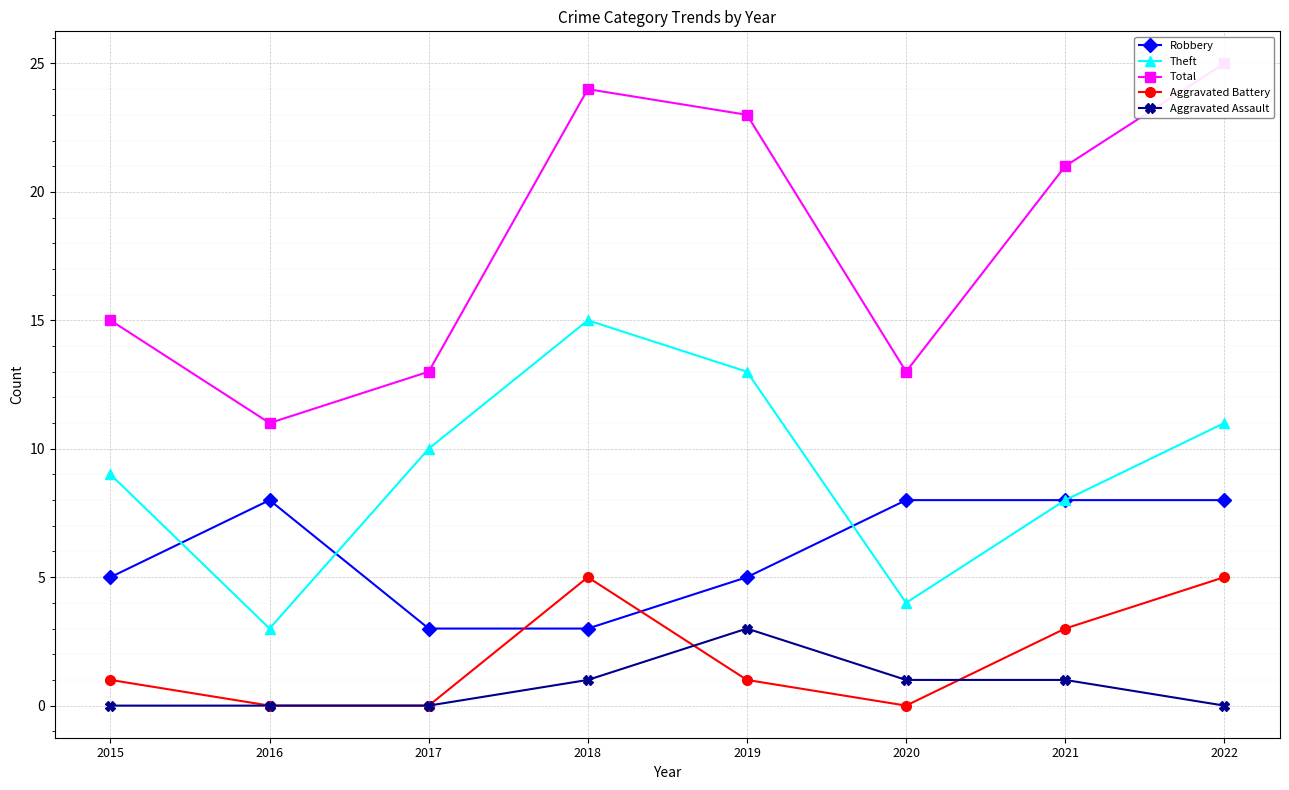

What is the minimum value for Robbery?

3